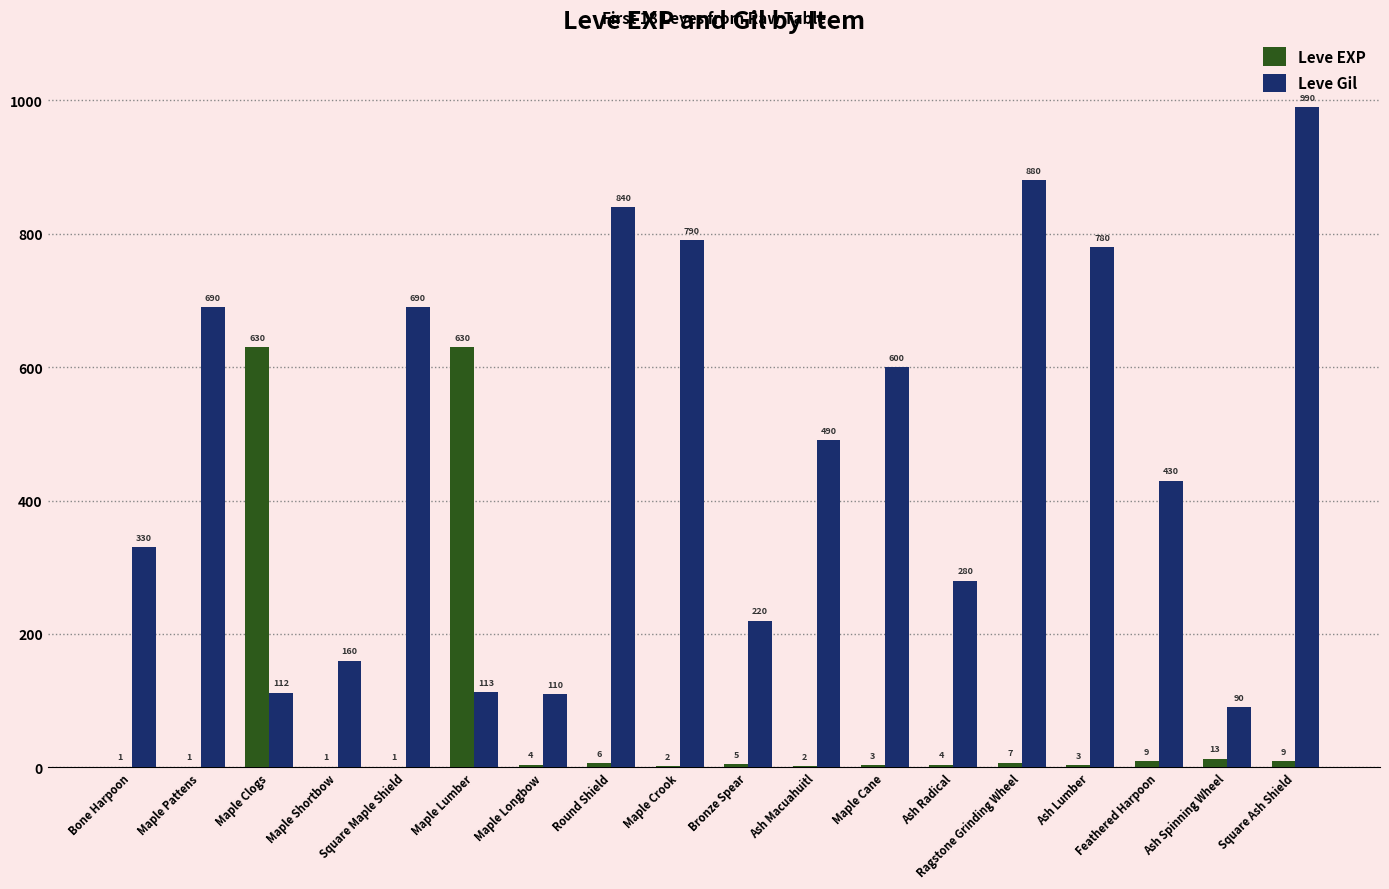

How many categories are shown in the chart?

18